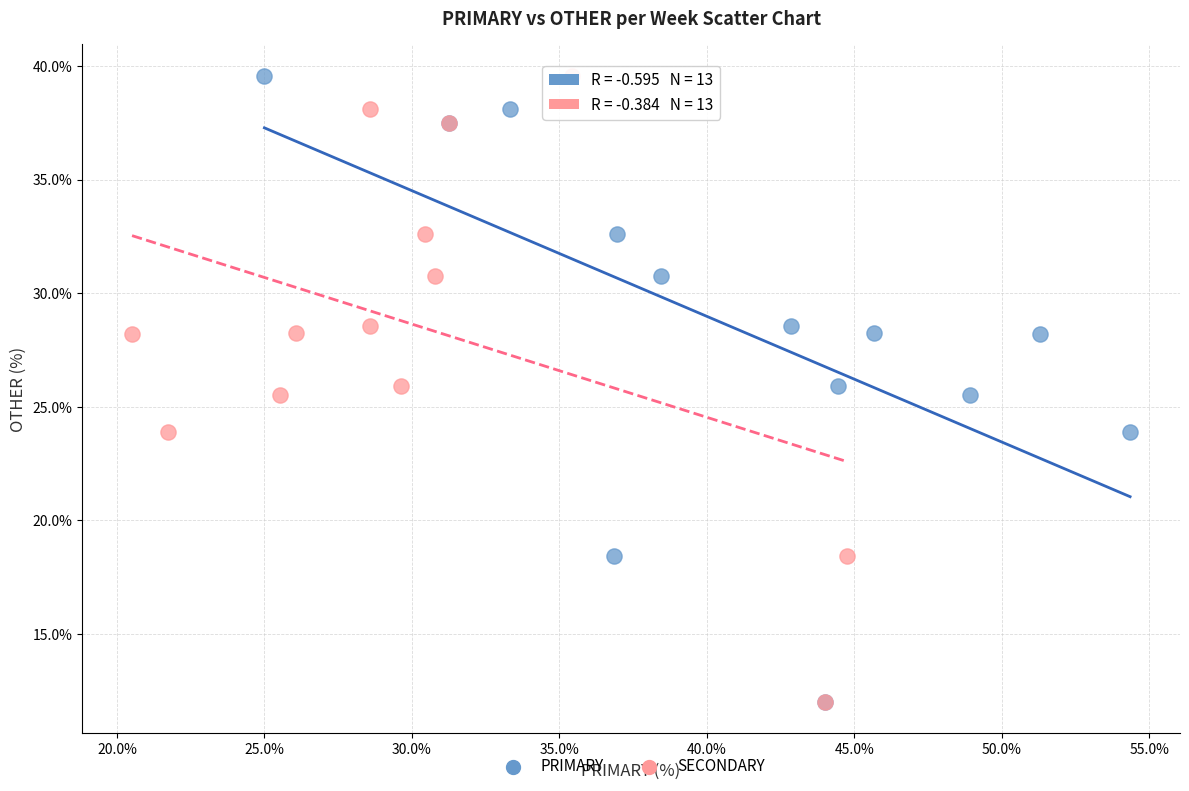

What are all the series names shown in the legend?

PRIMARY, SECONDARY